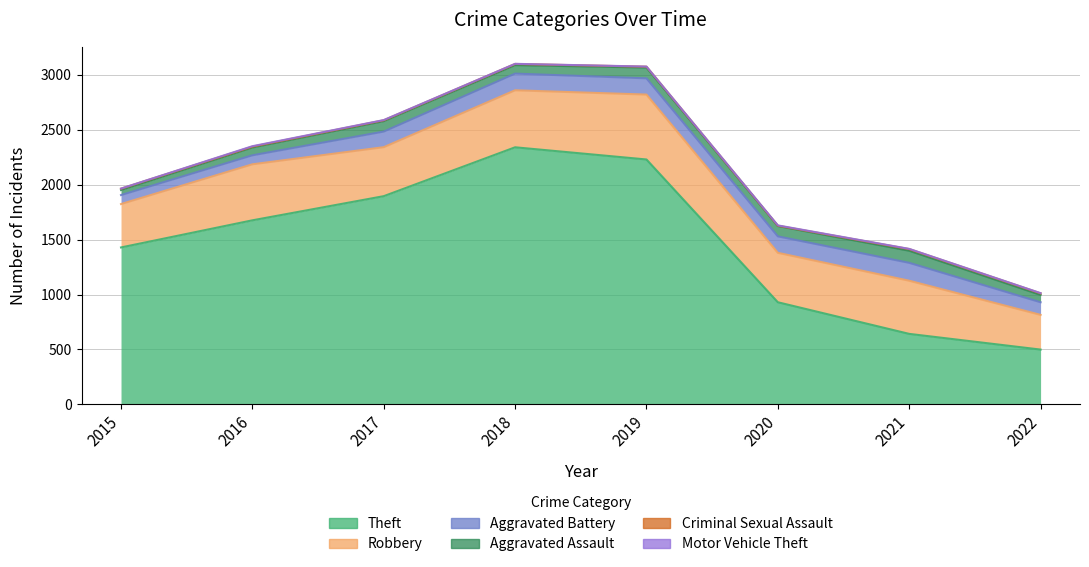

At which category does Aggravated Battery reach its first local peak?

2018